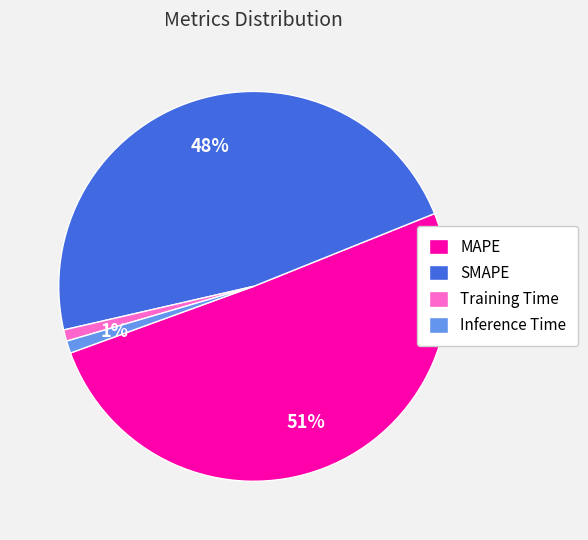

True or false: SMAPE accounts for 48% of the total.

True